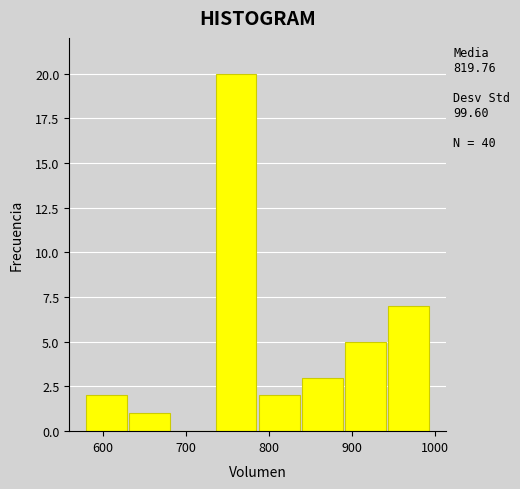

Which range on the x-axis has the tallest bar?

740 to 790